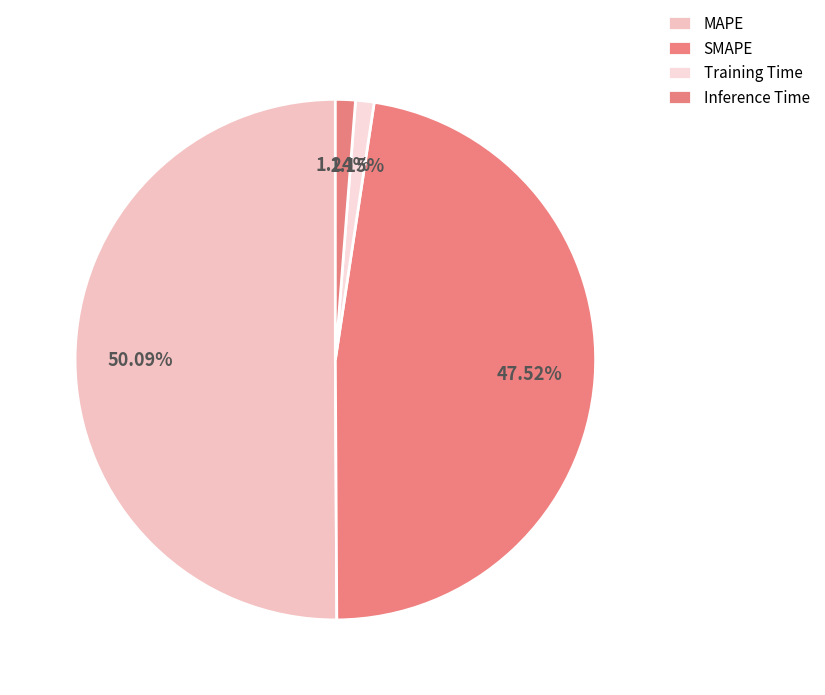

What is the smallest slice in the pie chart?

Training Time